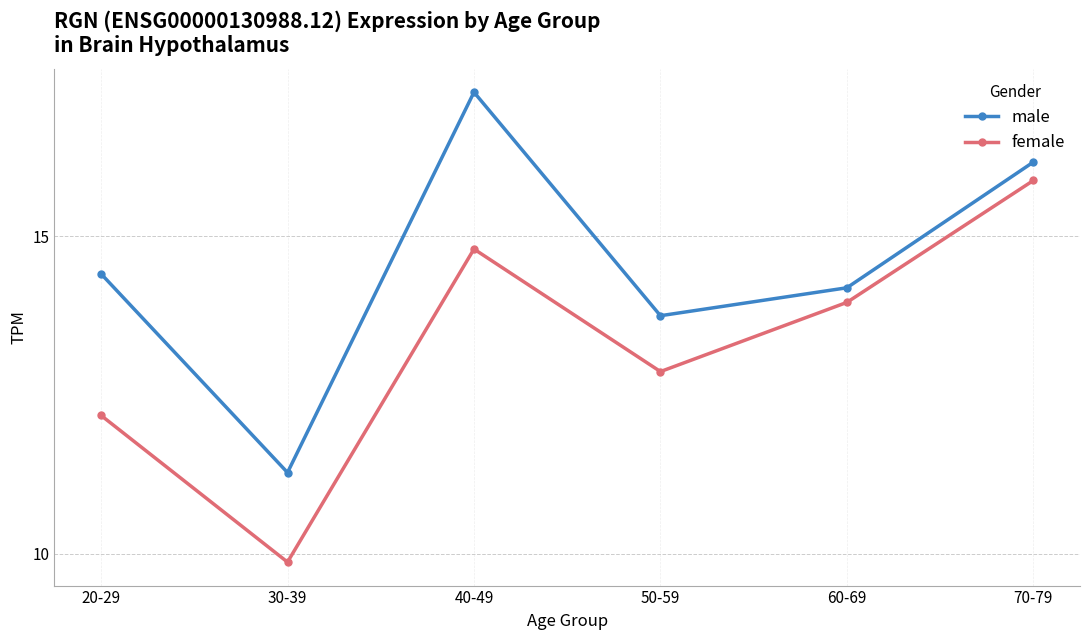

Rank the series by their average value, from highest to lowest.

male, female